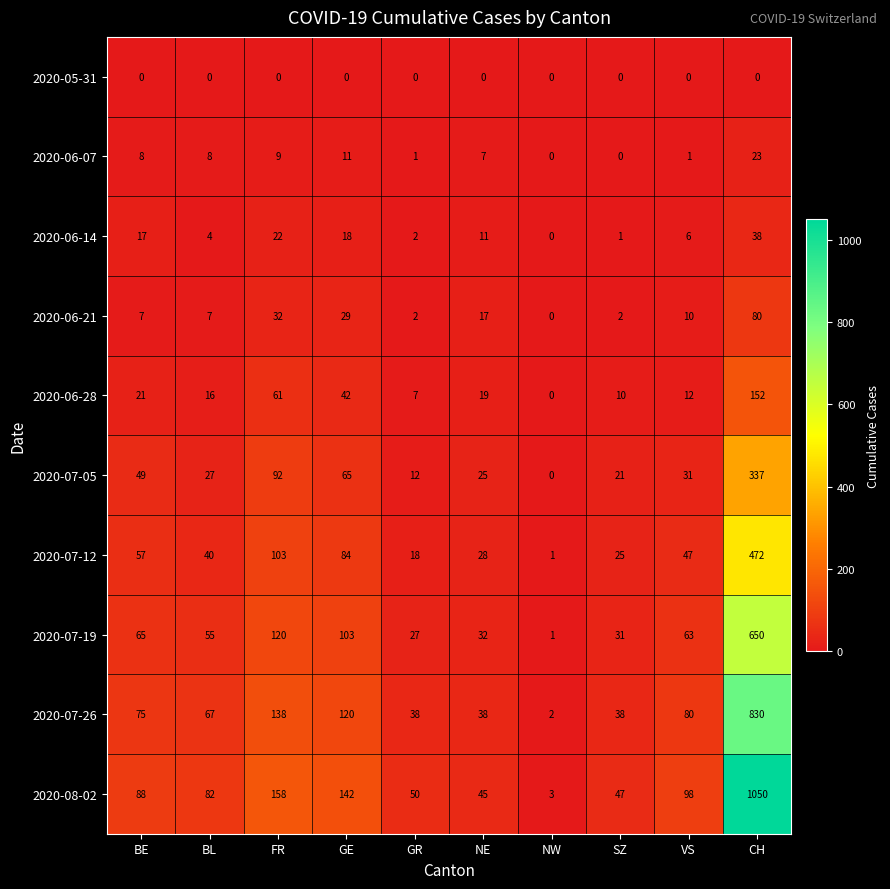

How many series are shown in this chart?

10